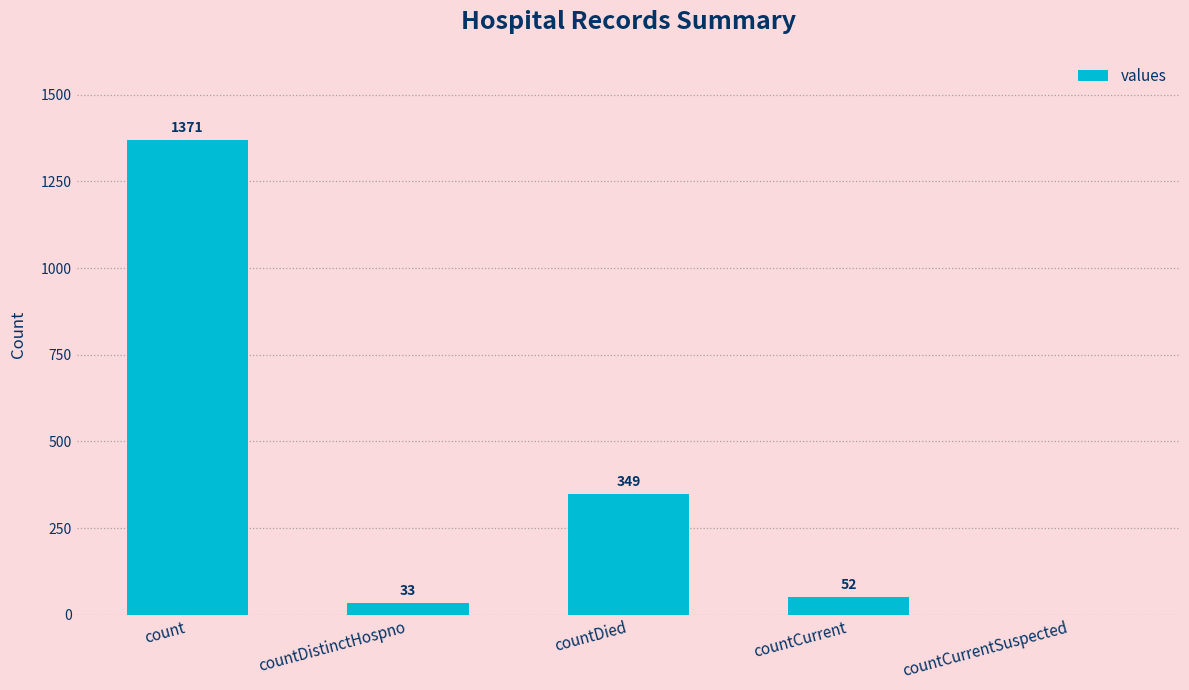

Reading left to right, what are all the values shown in this chart?

count=1371	countDistinctHospno=33	countDied=349	countCurrent=52	countCurrentSuspected=0